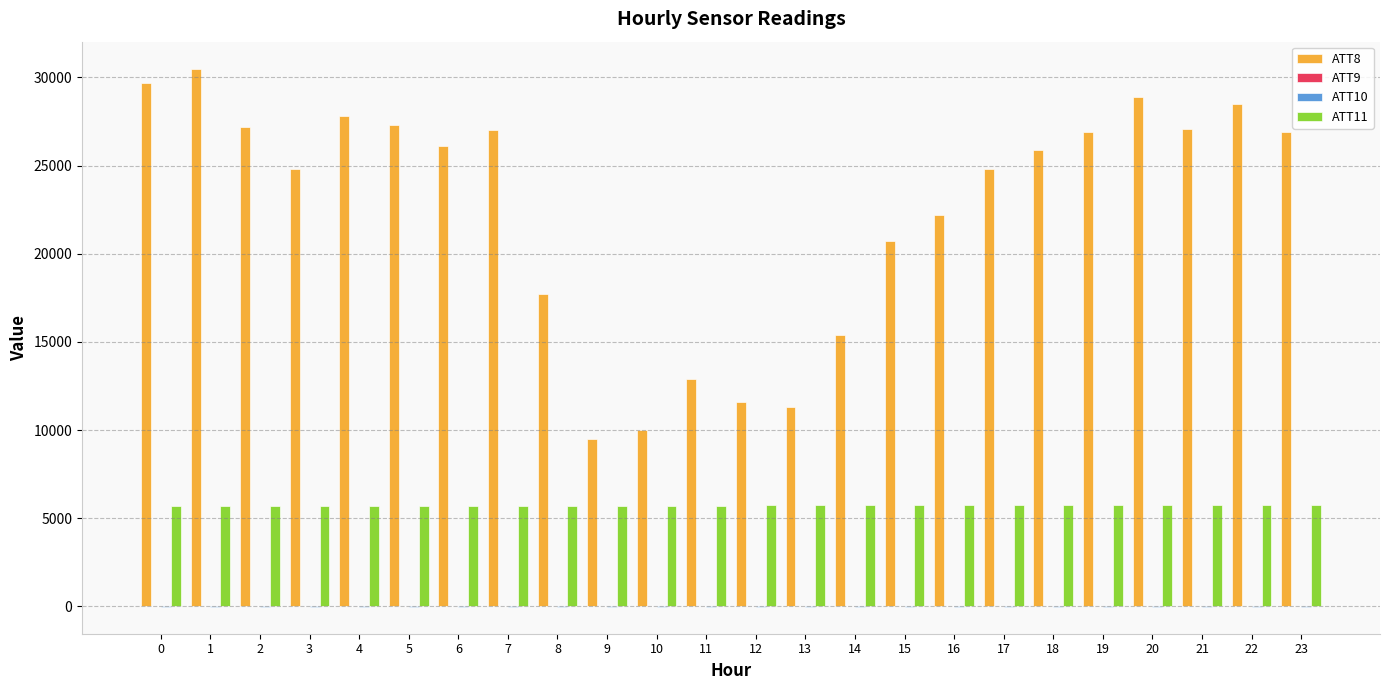

Is the value of ATT8 at 9 greater than the value of ATT11 at 6?

Yes